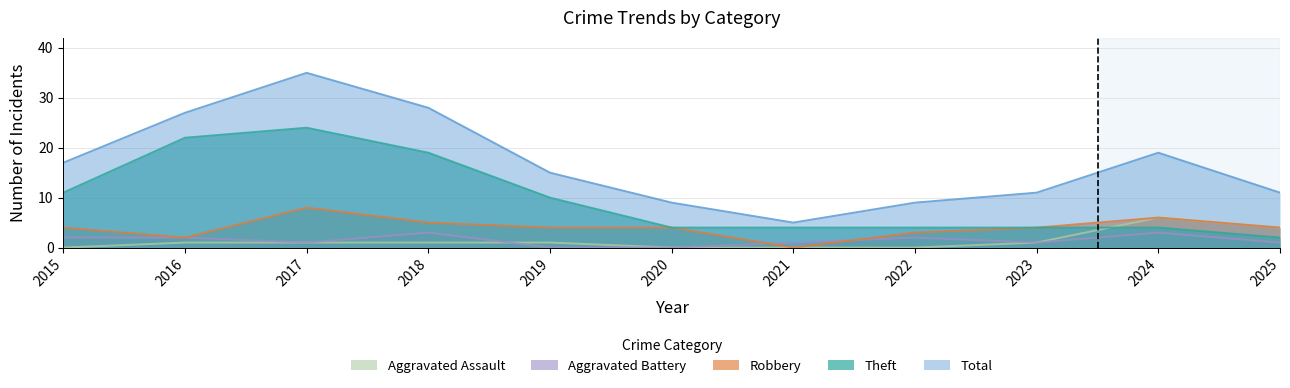

Does the chart have visible grid lines?

Yes